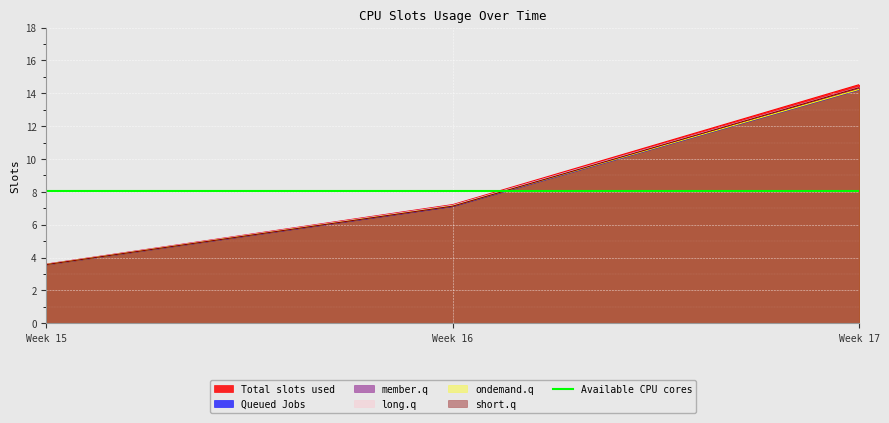

Is it true that Queued Jobs equals 9.8 at Week 17?

False